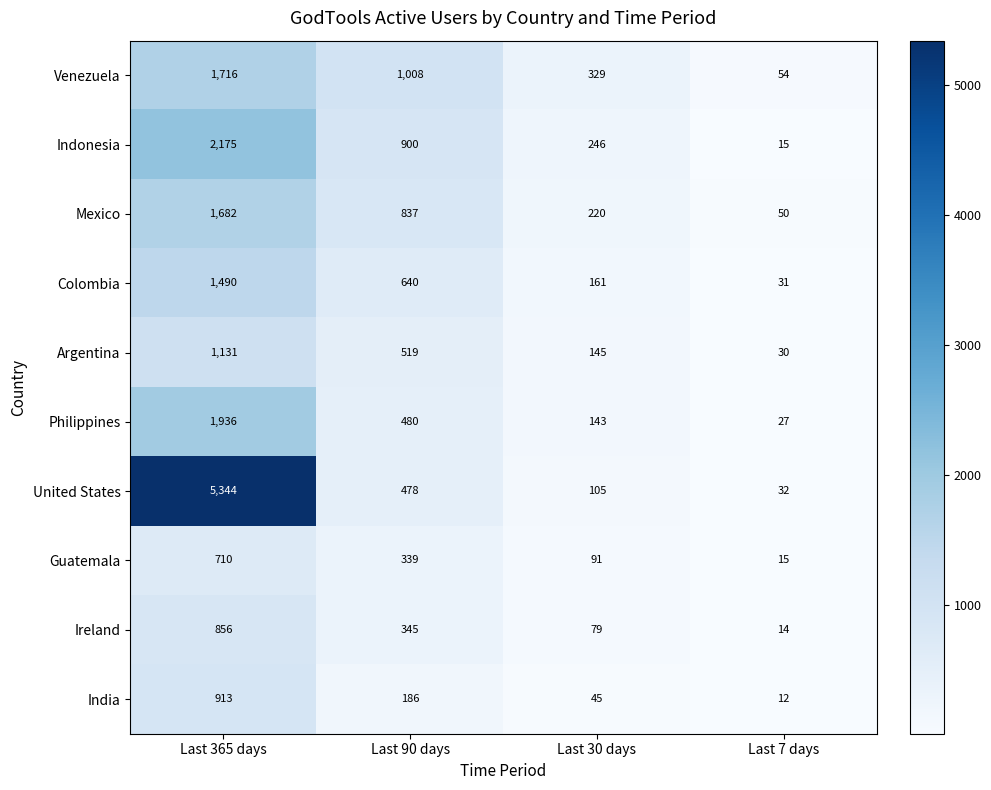

What is the sum of all Argentina values?

1825